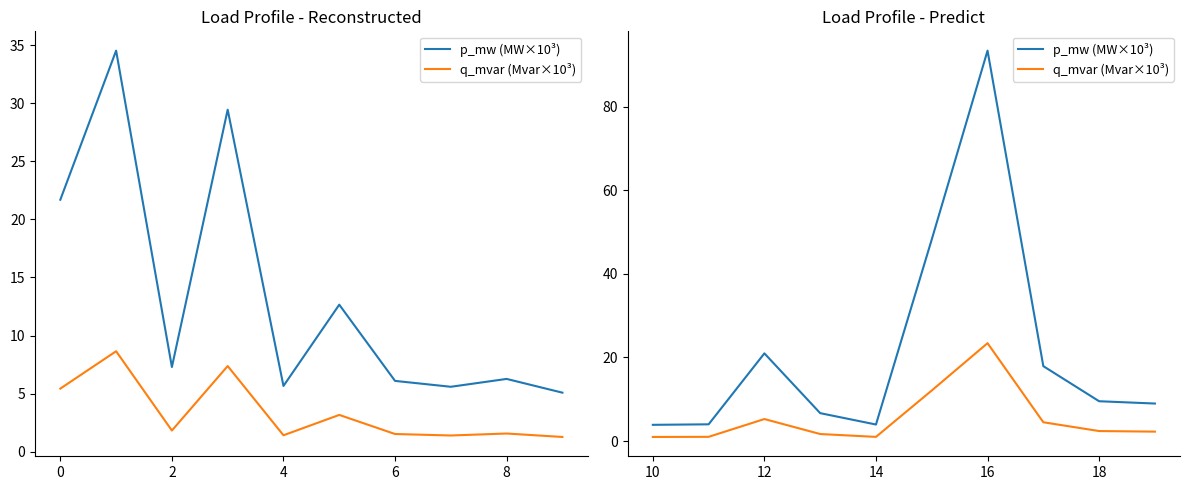

What are all the series names shown in the legend?

p_mw (MW×10³), q_mvar (Mvar×10³)